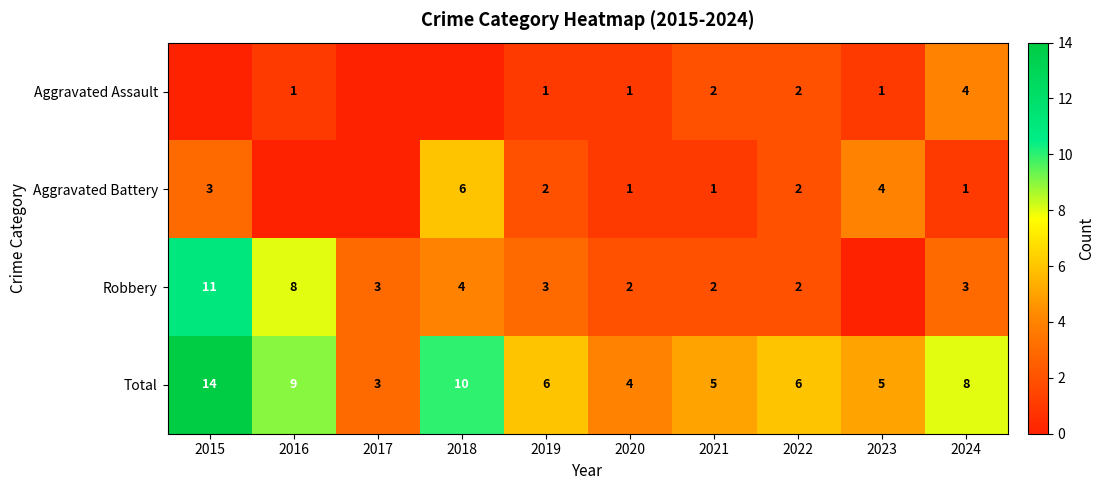

What is the greatest value displayed?

14